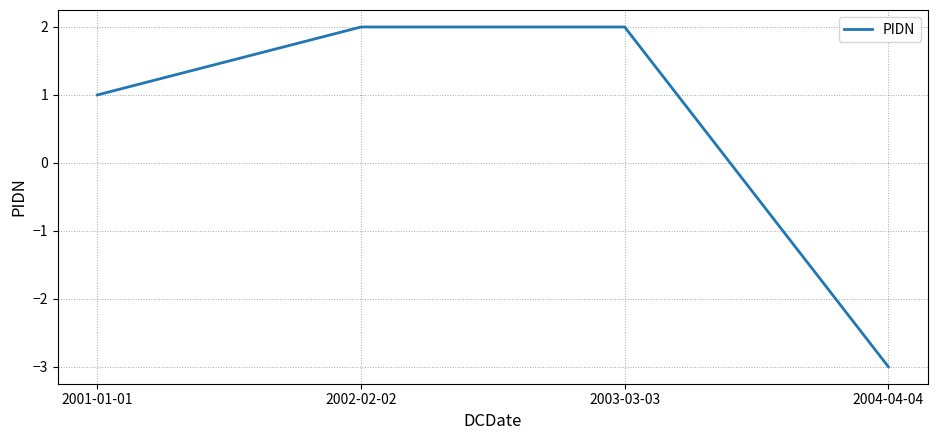

How many values are below 2?

2